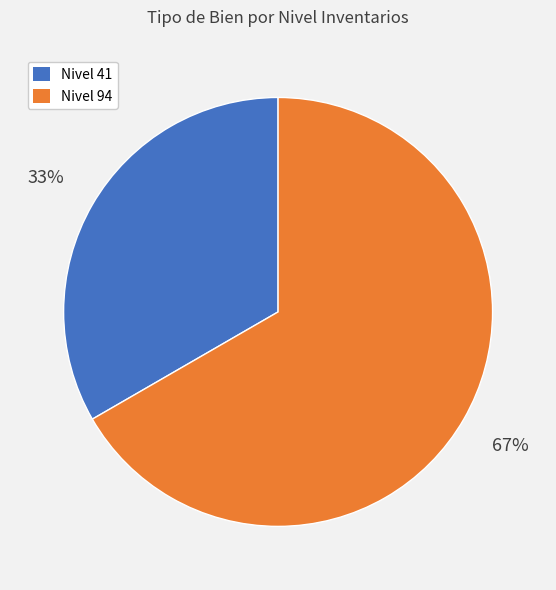

Which slice represents more than half of the pie?

Nivel 94